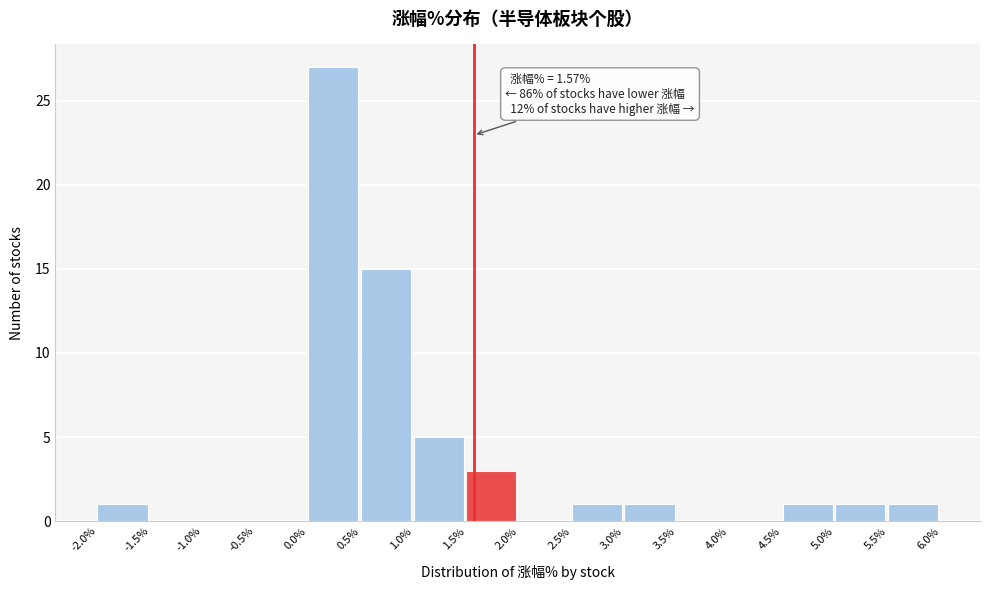

Which range on the x-axis has the tallest bar?

0.0% to 0.5%